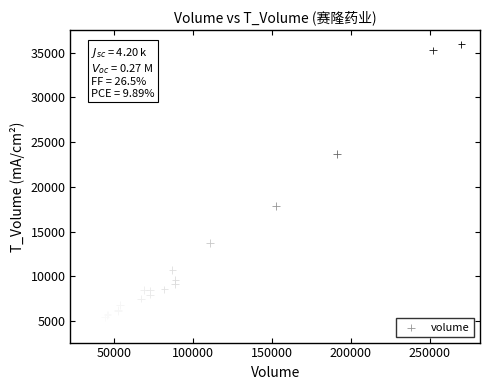

What Y value in the scatter plot is closest to 20060?

17853